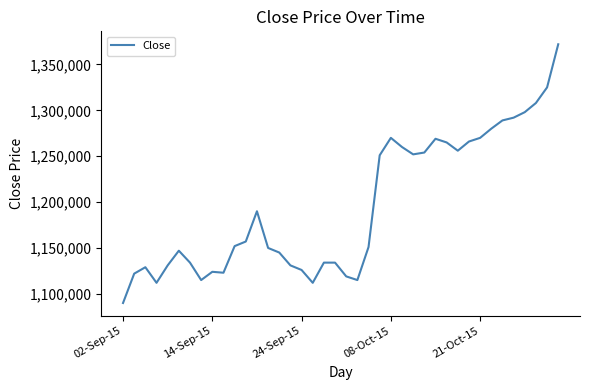

What is the smallest value displayed?

1090000